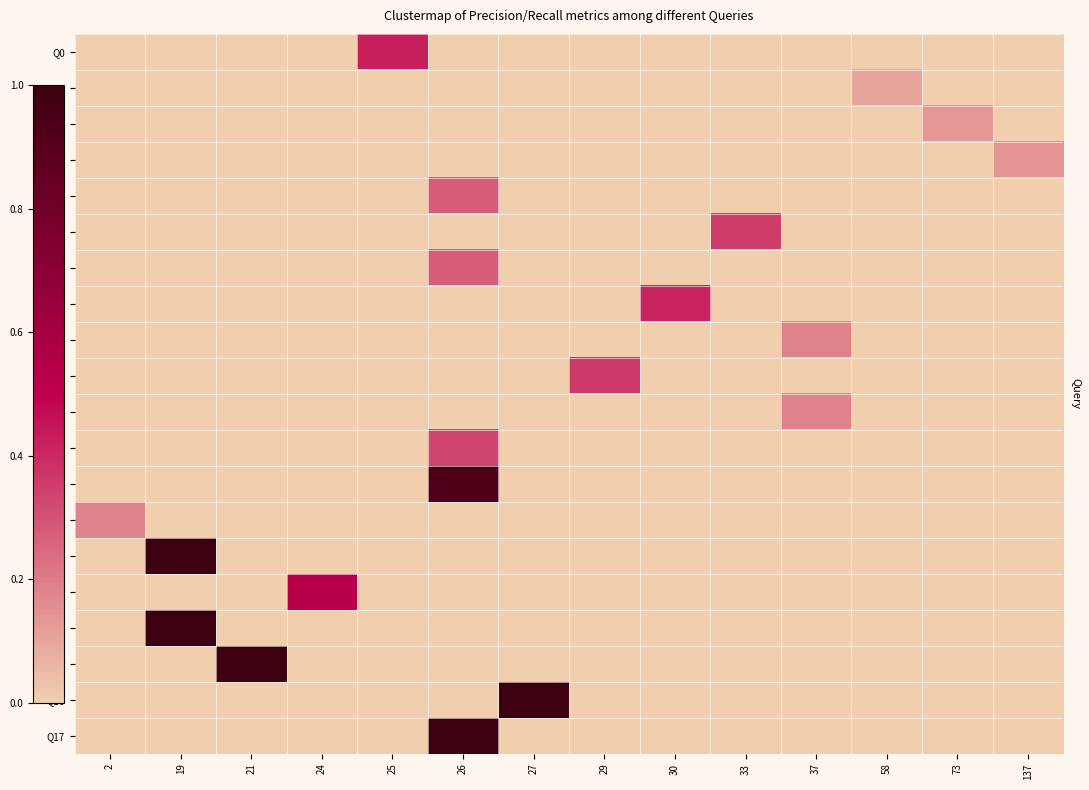

How many distinct data groups are displayed?

20